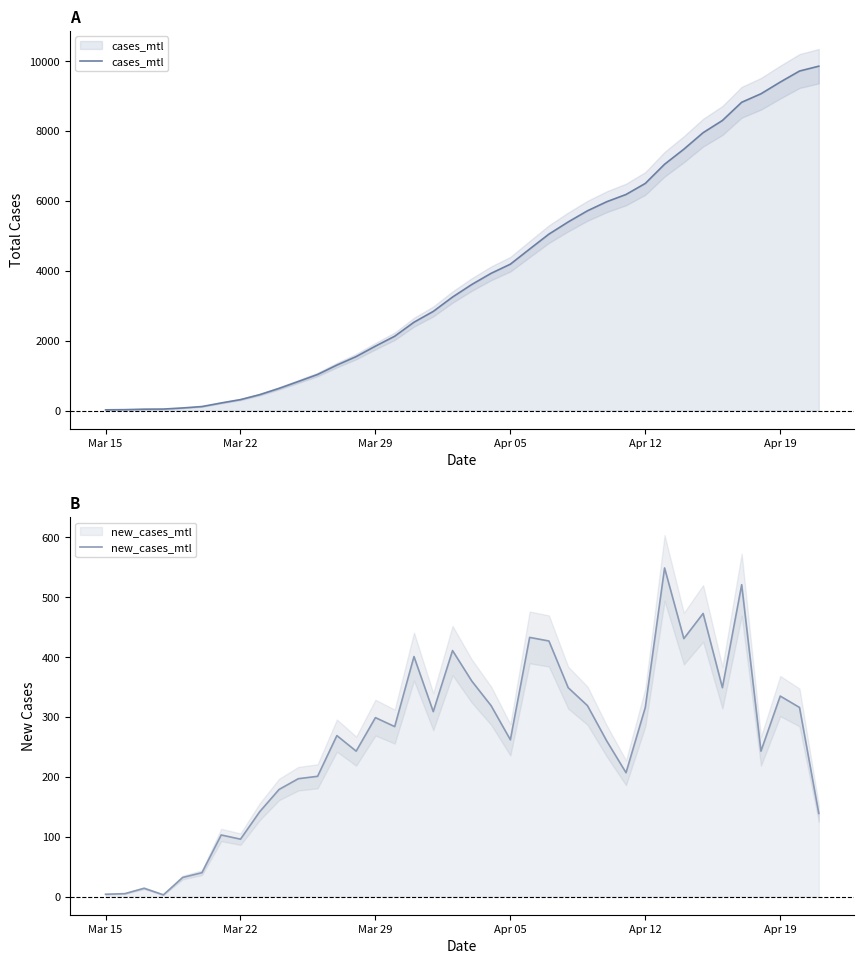

True or false: new_cases_mtl and cases_mtl intersect in this chart.

False